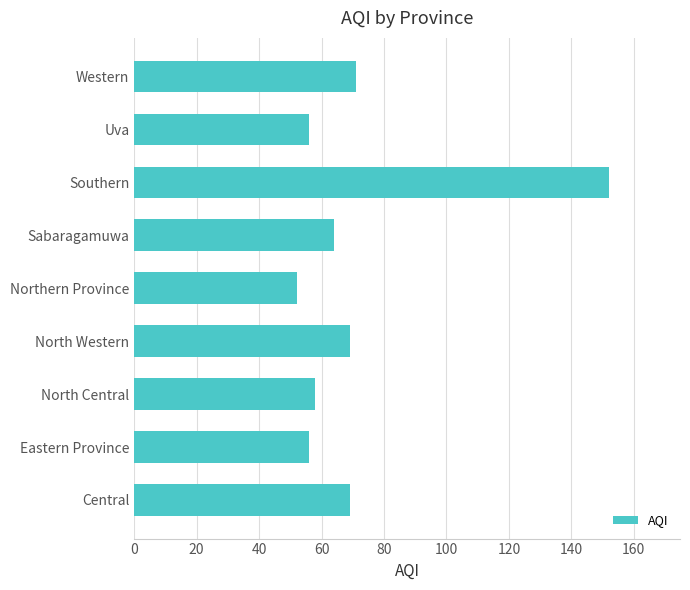

How many distinct data groups are displayed?

1